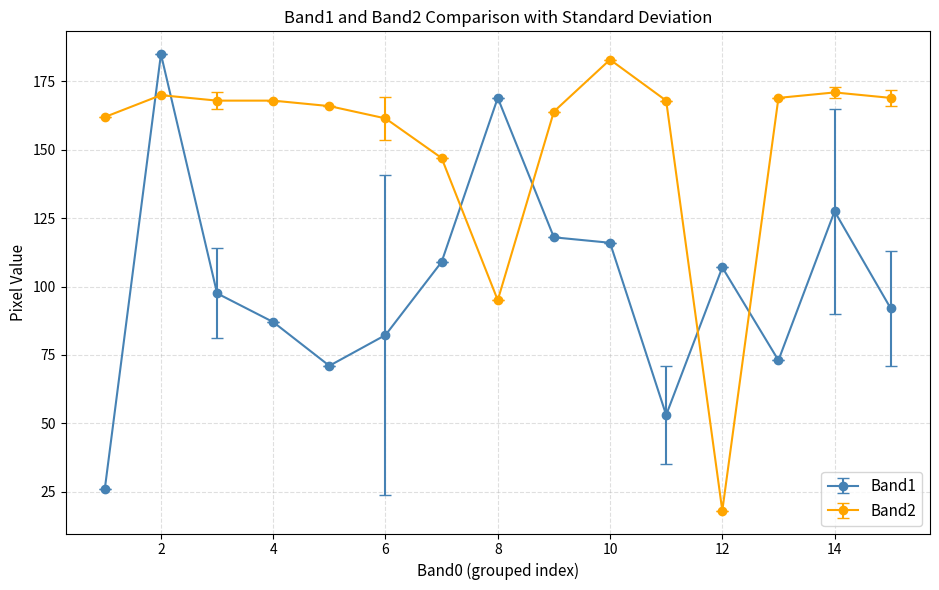

At how many categories does at least one series exceed 150?

13